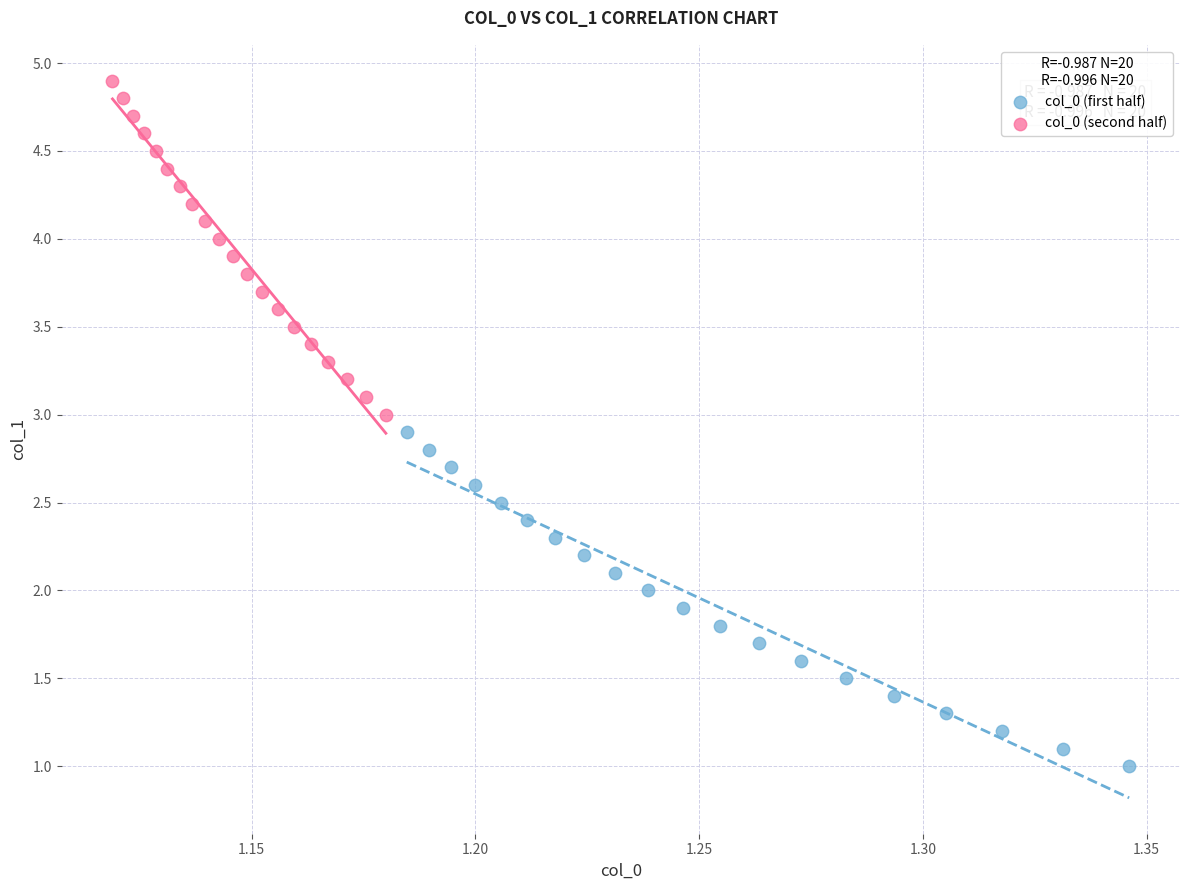

What are all the series names shown in the legend?

col_0 (first half), col_0 (second half)